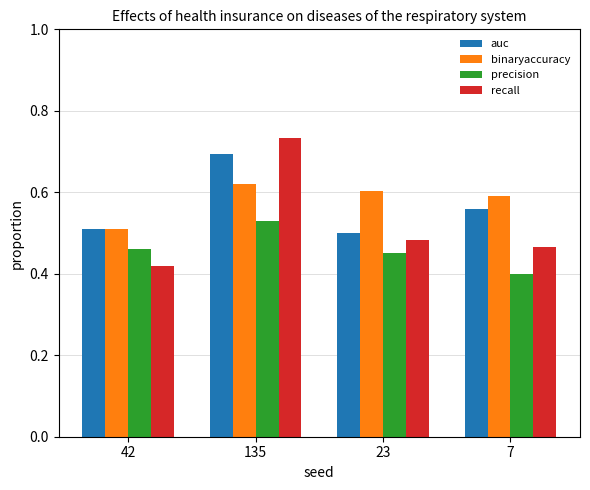

Rank the categories by precision value from lowest to highest.

7, 23, 42, 135